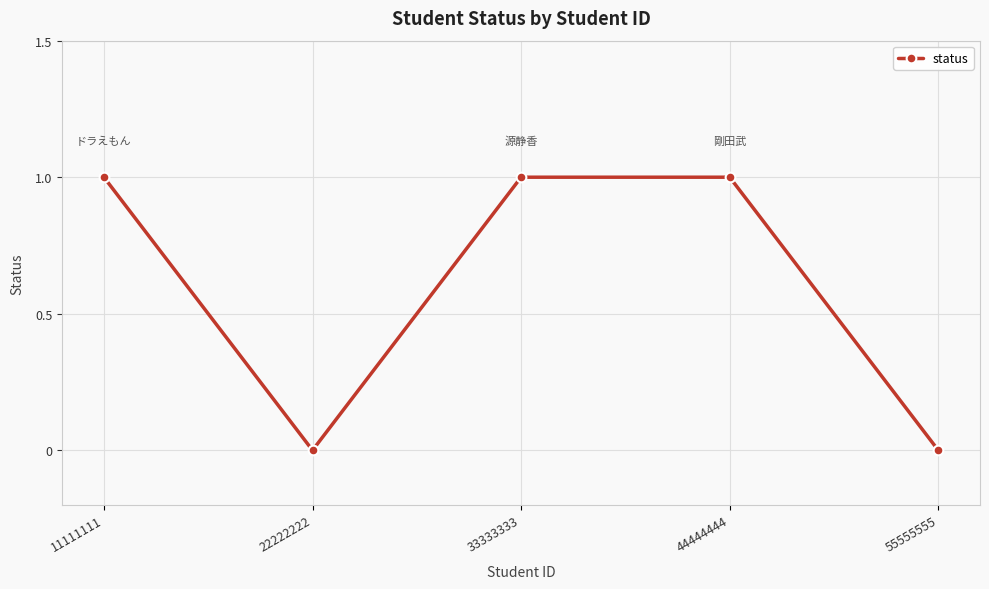

Is it true that the value at 55555555 is 1?

False